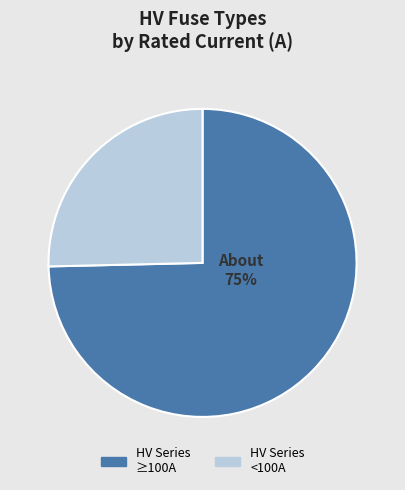

Is there a majority slice in this chart?

Yes